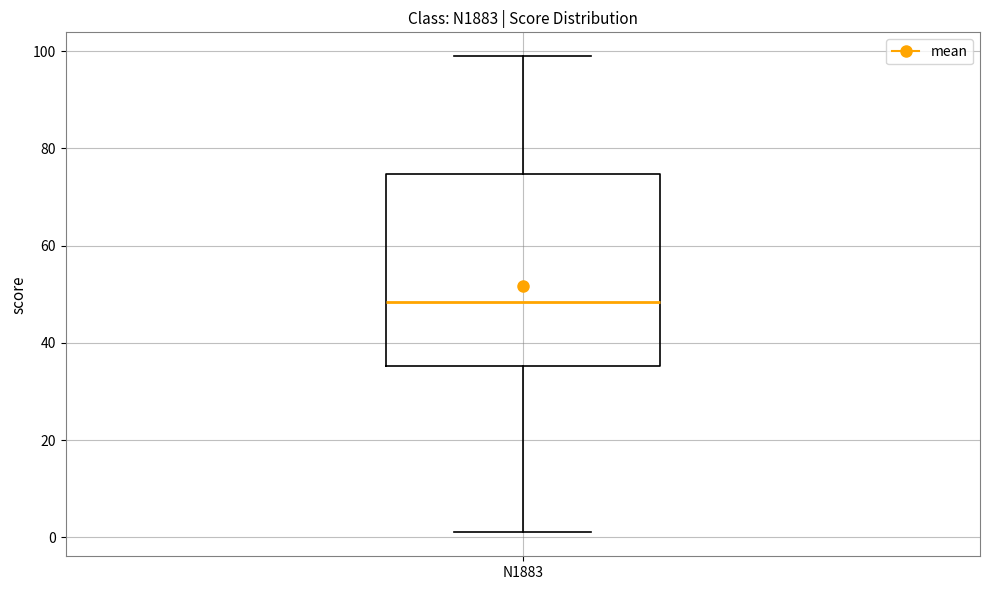

Read this box plot against the y-axis: the position of the median line, the range covered by the box, and the ends of both whiskers. The values are not printed on the chart, so give them approximately, as read against the axis.

median 48, box 36 to 74, whiskers 2 to 100